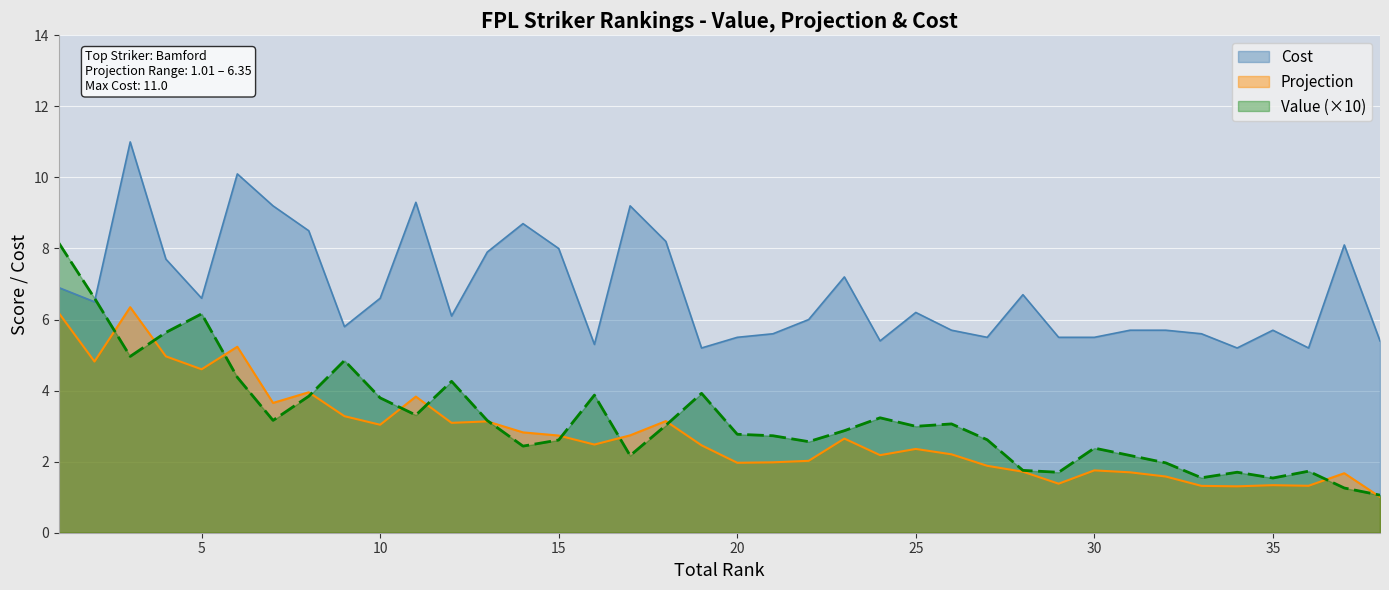

At how many categories does at least one series exceed 9?

5